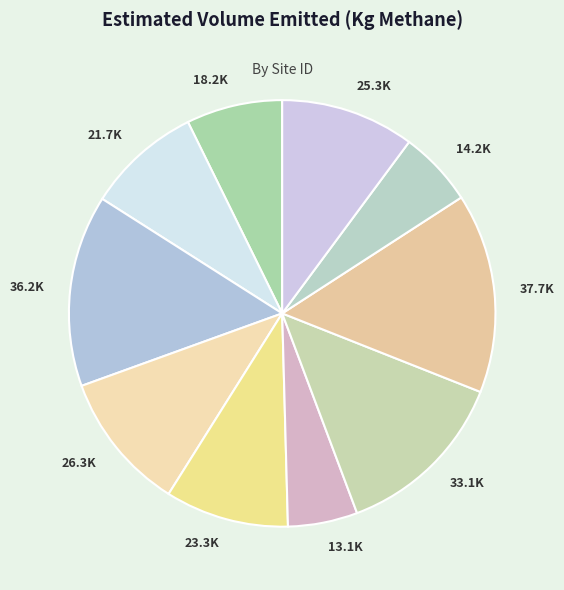

Is there any slice that represents more than half of the pie?

No